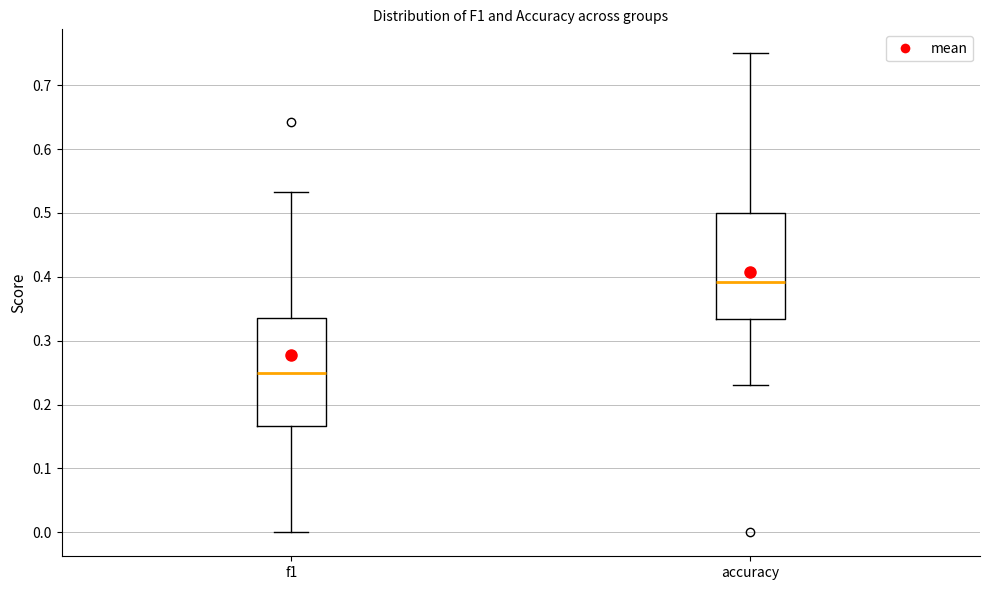

Reading left to right, read every box against the y-axis: the position of its median line, the range the box covers, and the ends of its whiskers. The values are not printed on the chart, so give them approximately, as read against the axis.

f1: median 0.25, box 0.17 to 0.34, whiskers 0.00 to 0.53
accuracy: median 0.39, box 0.33 to 0.50, whiskers 0.23 to 0.75